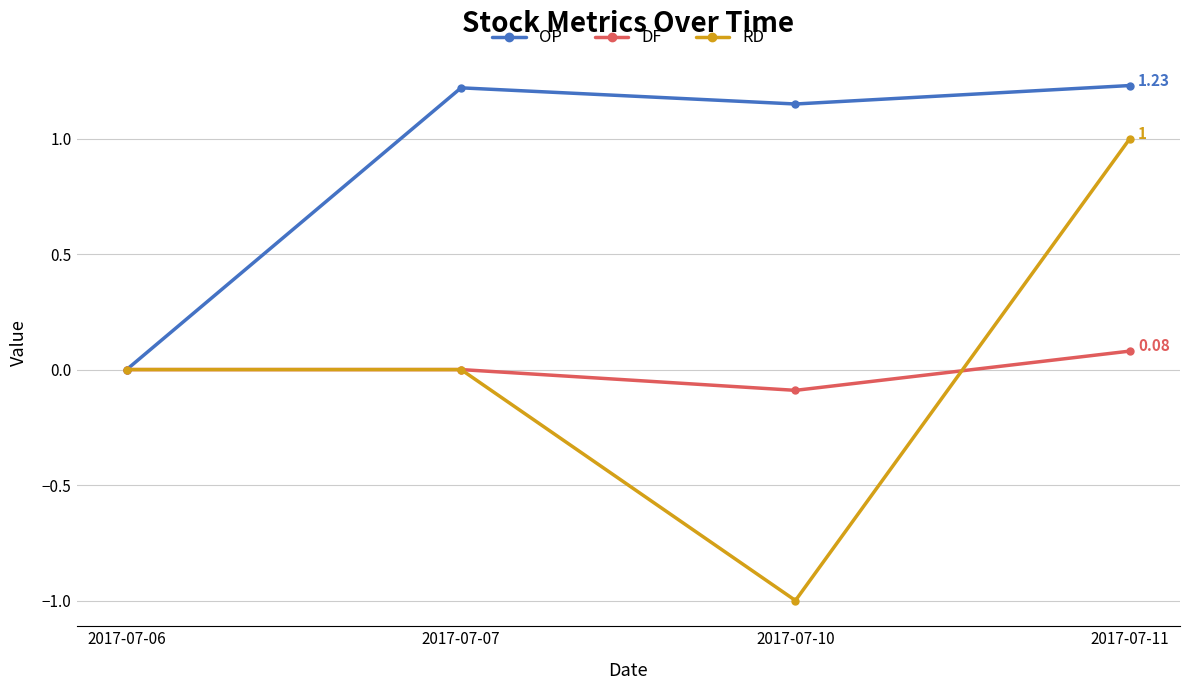

What is the smallest value displayed?

-1.0